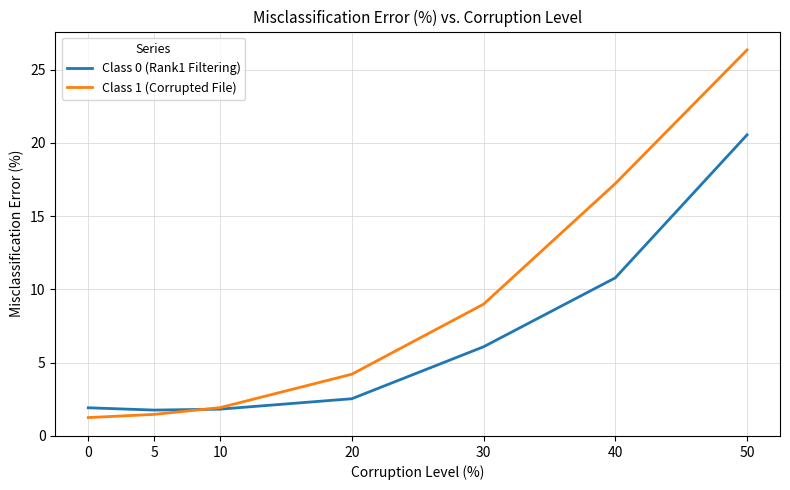

True or false: Class 1 (Corrupted File) and Class 0 (Rank1 Filtering) cross at least once.

True